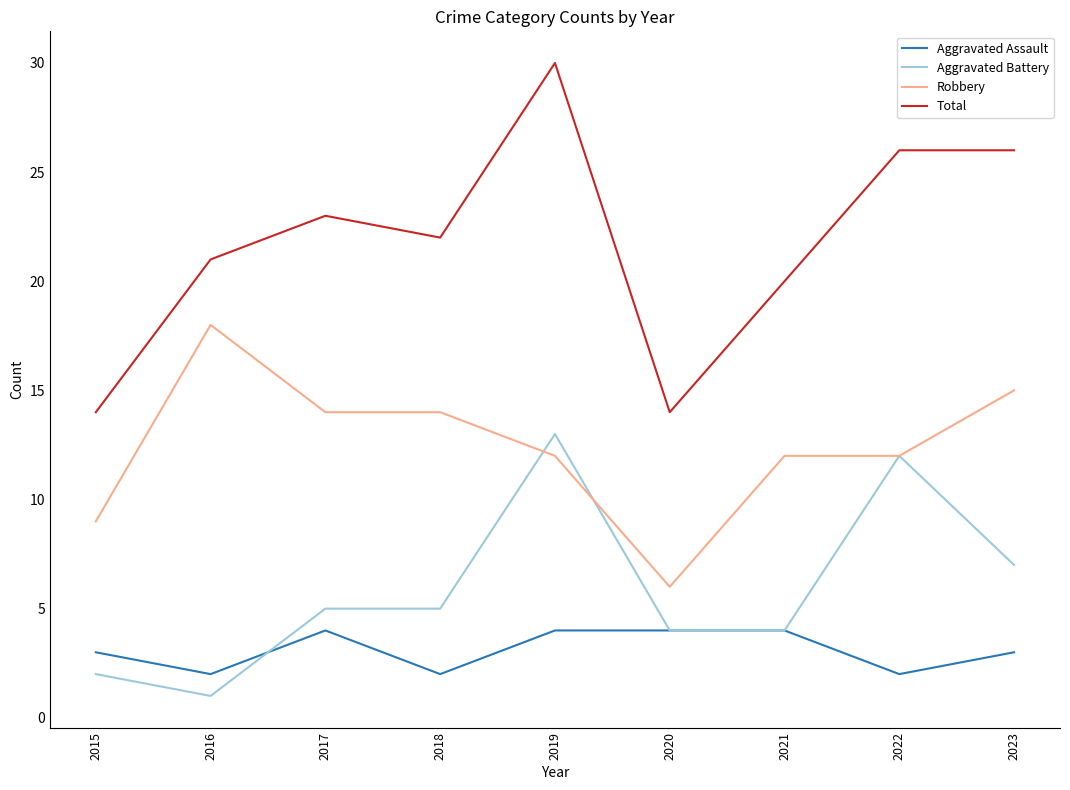

At which category is the sum across all series the highest?

2019